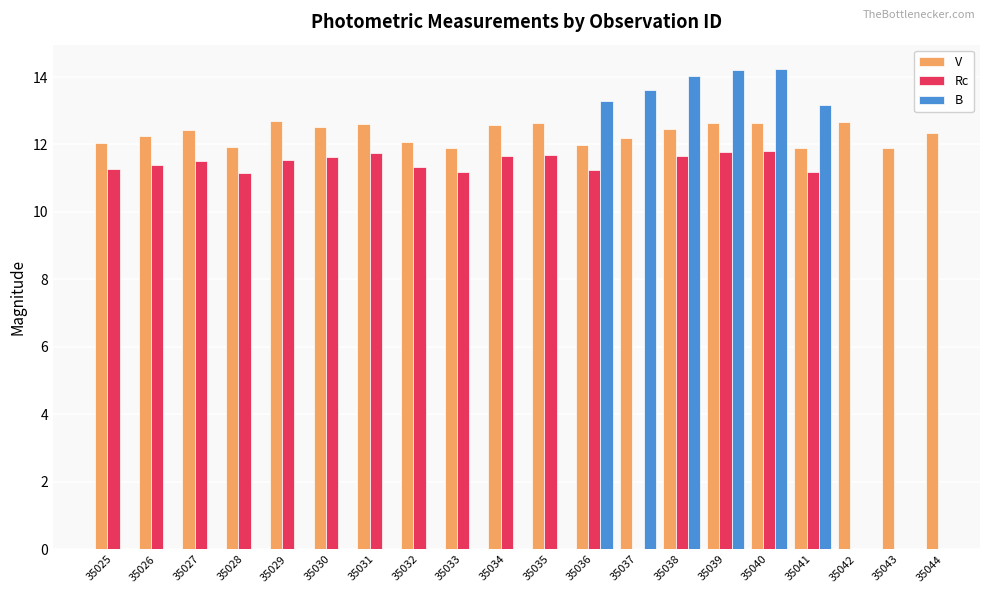

What is the difference between the maximum and second lowest values in the V series?

0.8